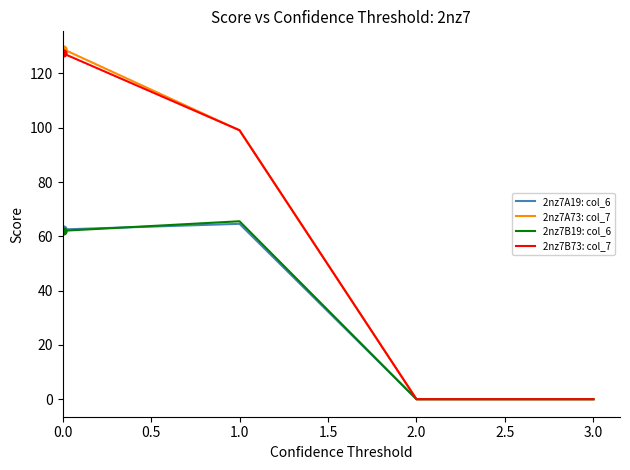

What position from the left is 3.0?

4